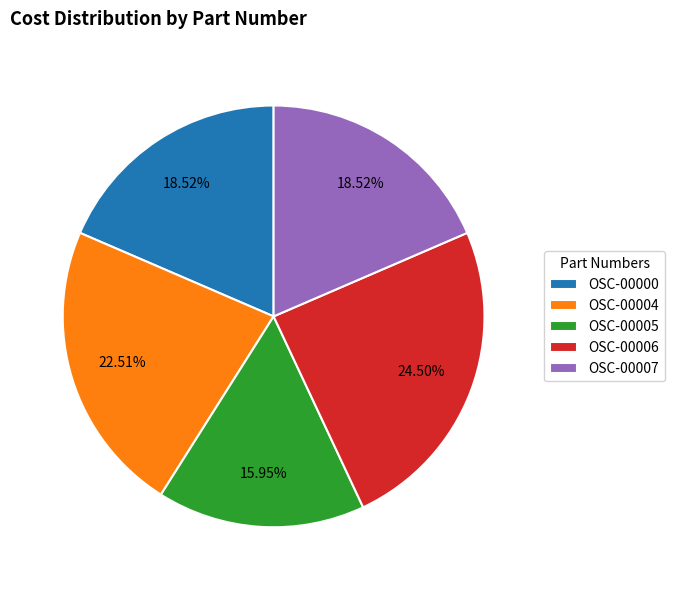

How much of the chart is everything except OSC-00005?

84.0%